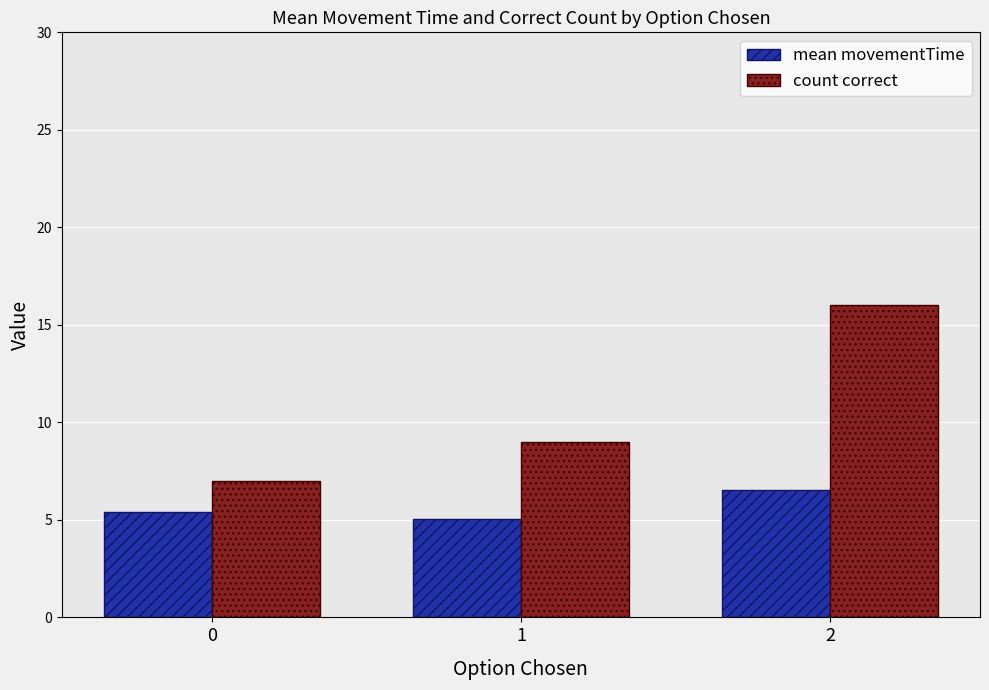

True or false: count correct has a value of 11.6 at 0.

False